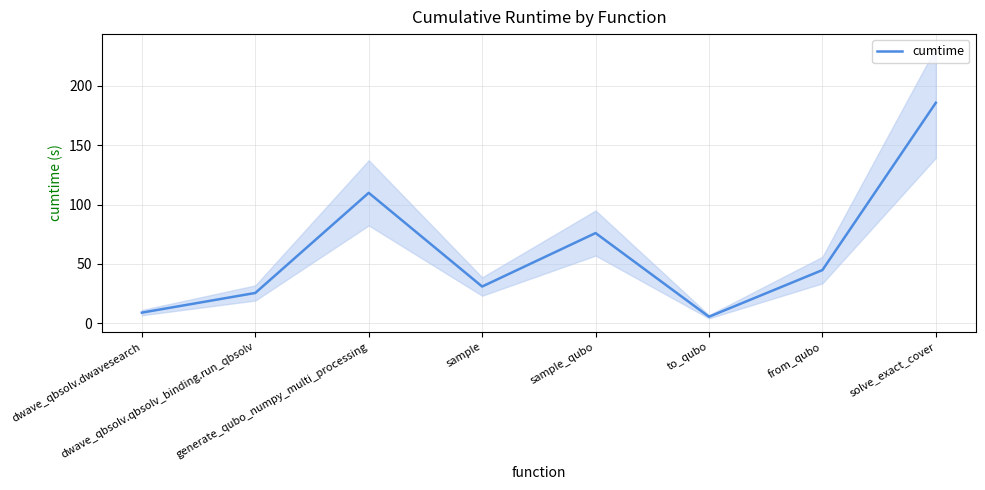

At which category does the data reach its first local peak?

generate_qubo_numpy_multi_processing